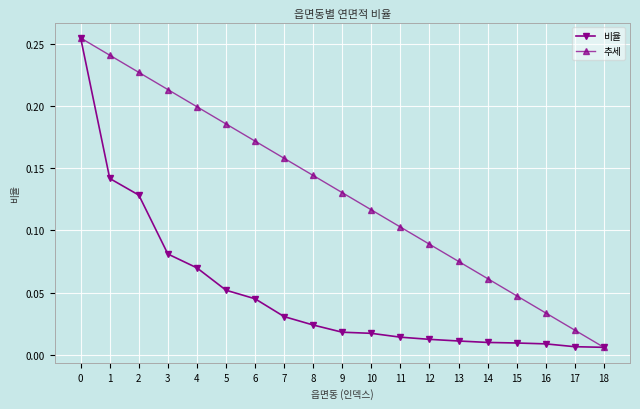

At how many categories does at least one series exceed 0?

19